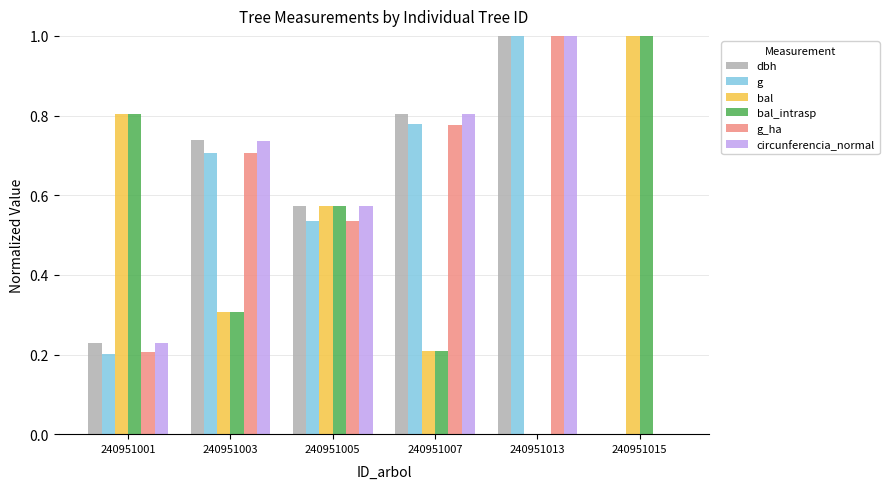

At which label does bal_intrasp reach its peak?

240951015